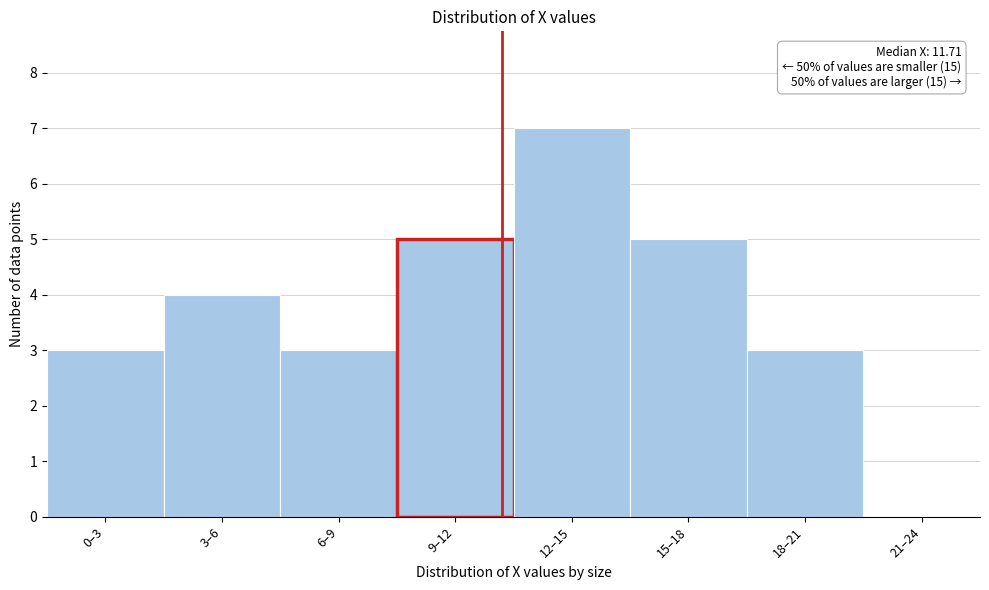

Reading left to right, extract all data points from this chart.

0–3=3	3–6=4	6–9=3	9–12=5	12–15=7	15–18=5	18–21=3	21–24=0